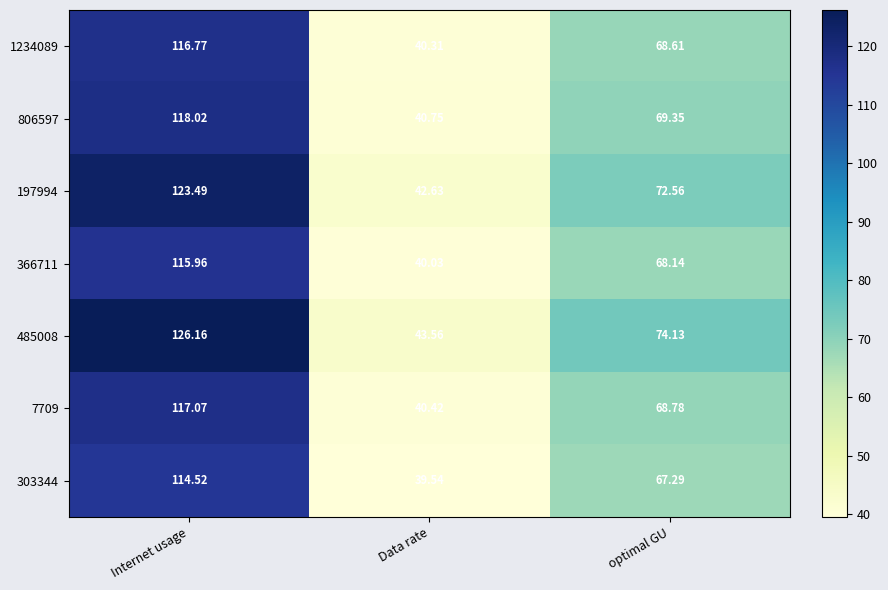

At which label is 303344 closest to 77?

optimal GU